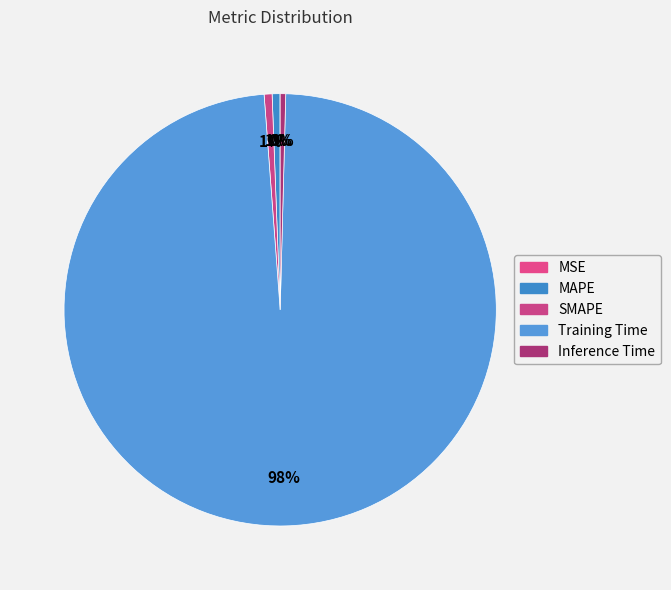

Which category has the smallest portion of the pie?

MSE